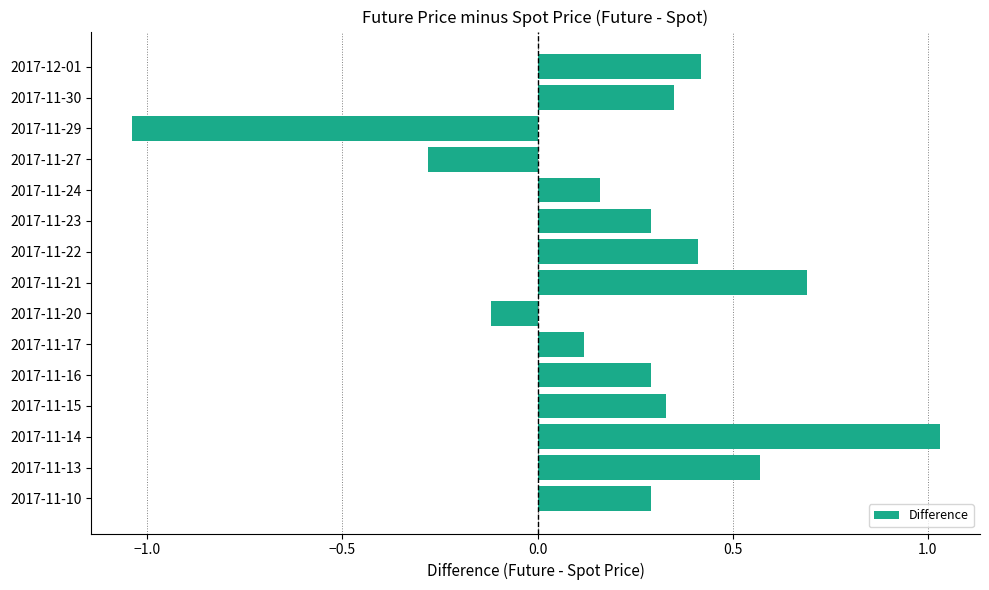

What is the sum of the values at 2017-11-22 and 2017-11-23?

0.7